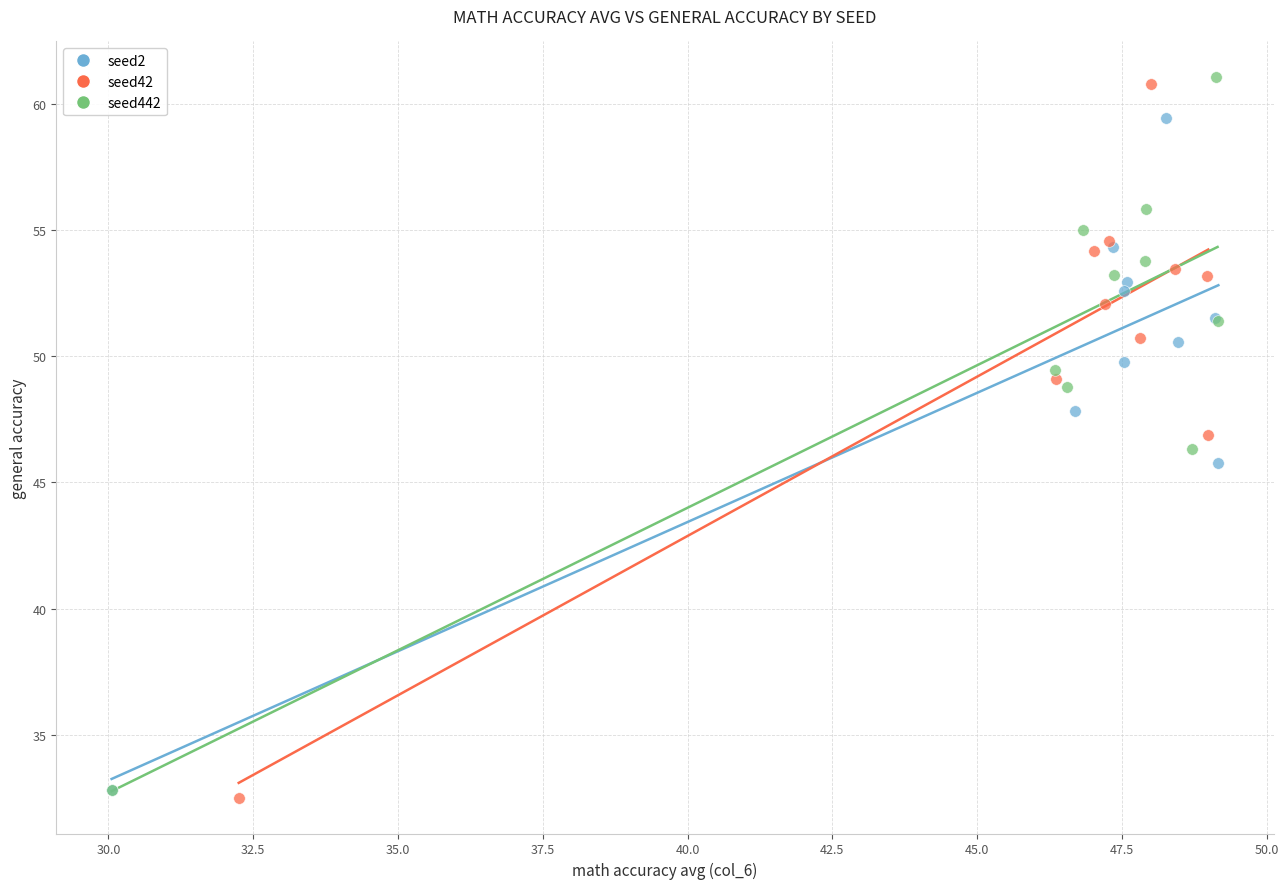

What are all the series names shown in the legend?

seed2, seed42, seed442